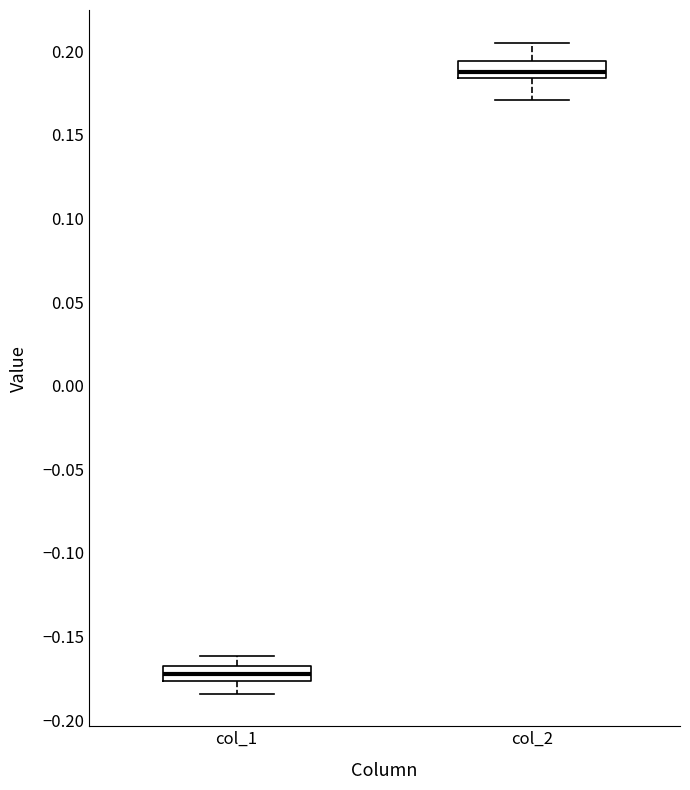

Where does the lower whisker of the box for col_1 end on the y-axis? The values are not printed on the chart, so give them approximately, as read against the axis.

-0.185